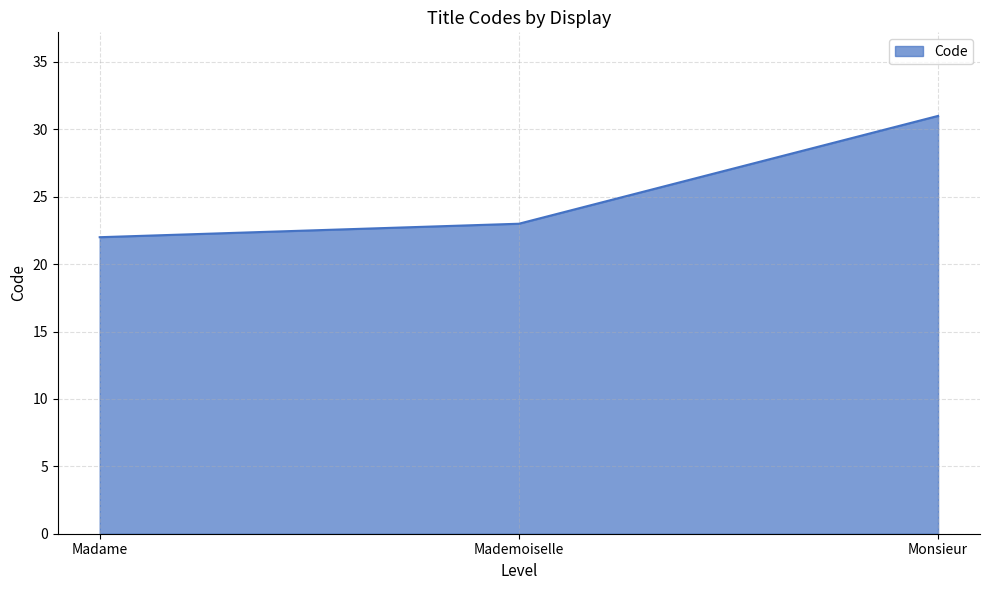

The value at Monsieur is 14. True or false?

False